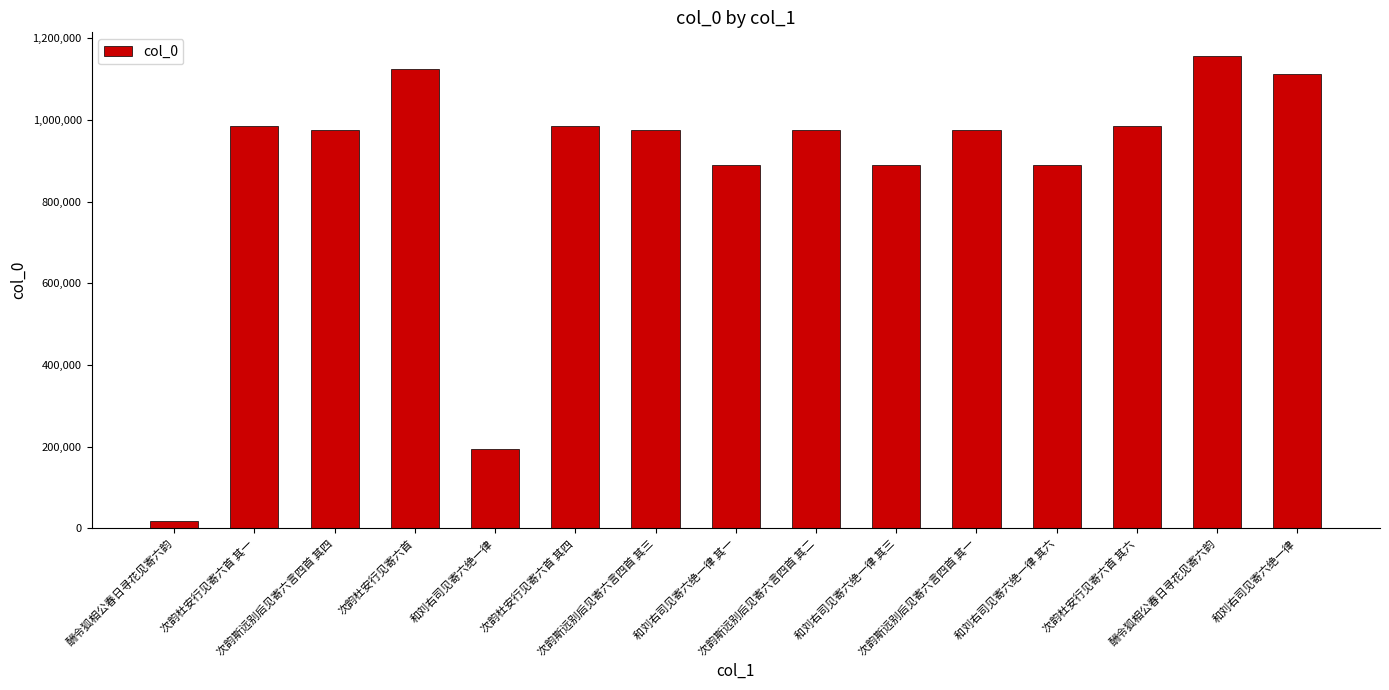

Where does the data first go above 974544?

次韵杜安行见寄六首 其一